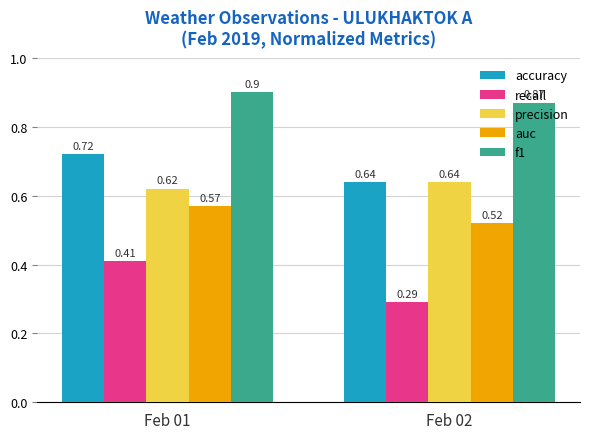

Which series changed the most between Feb 01 and Feb 02?

recall